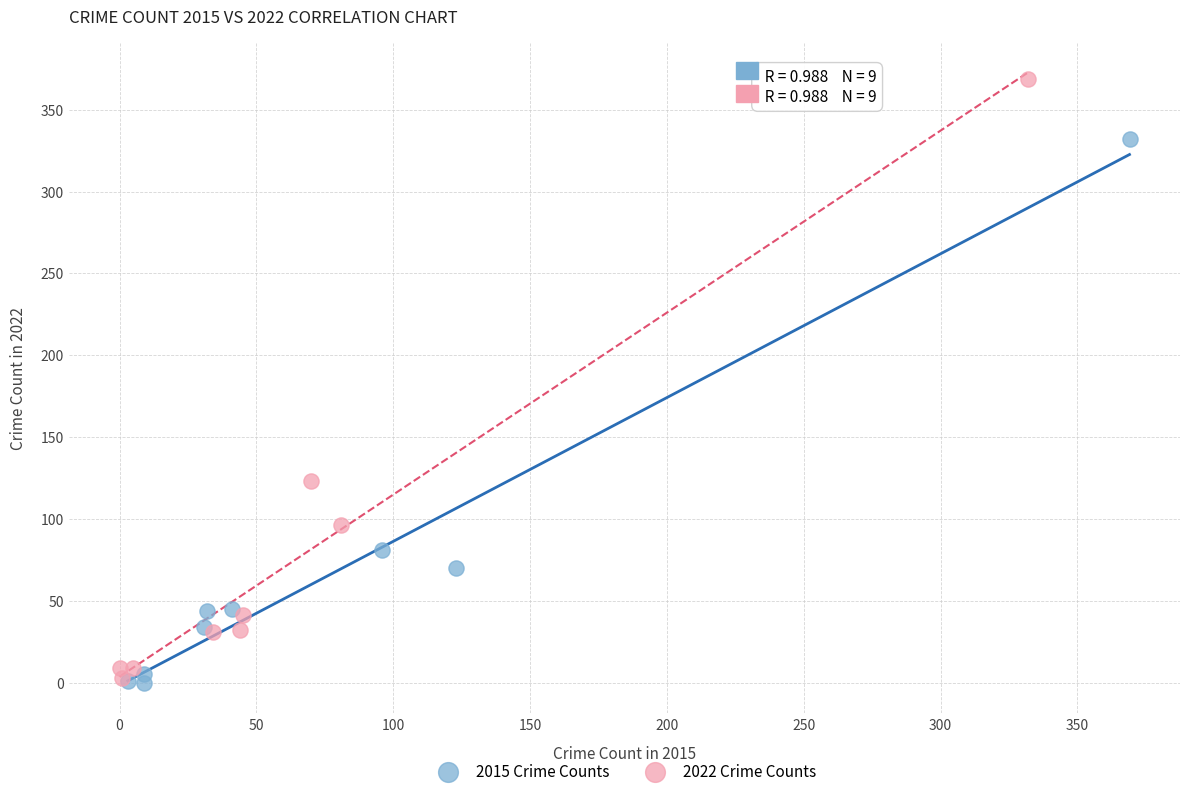

What are all the series names shown in the legend?

2015 Crime Counts, 2022 Crime Counts